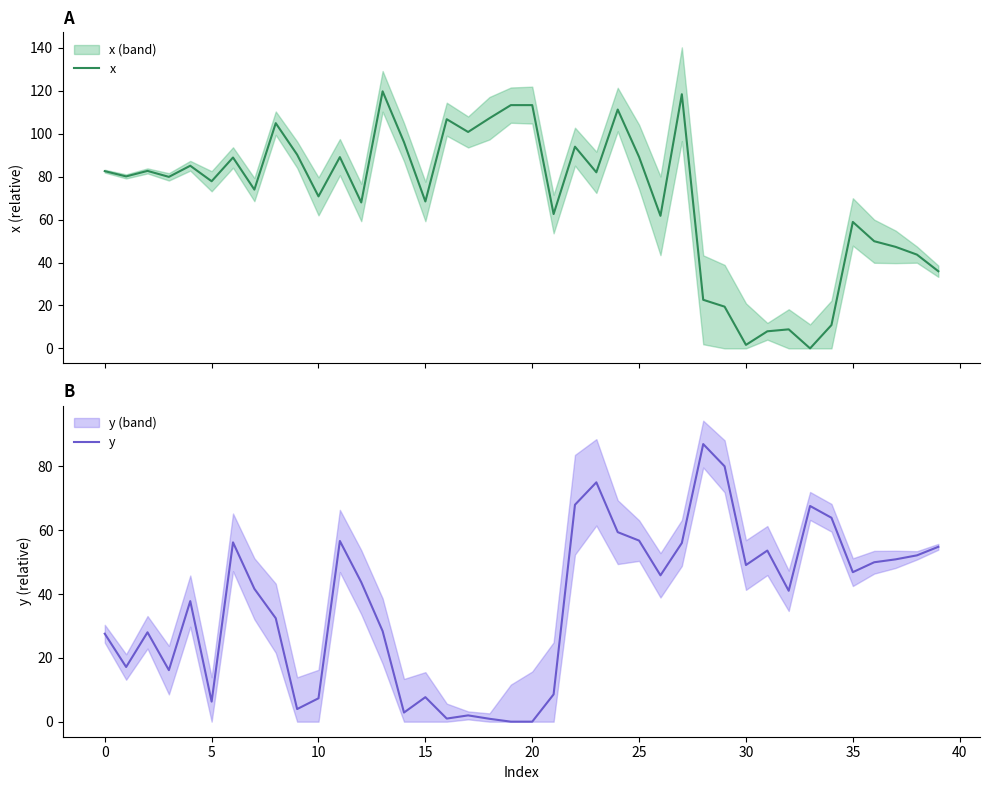

Which series has the largest total across all categories?

x